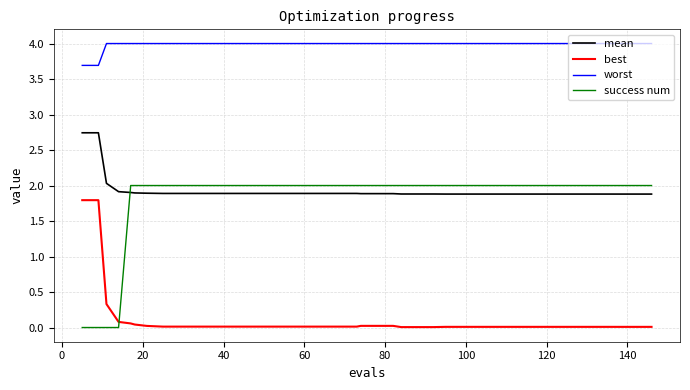

What are all the series names shown in the legend?

mean, best, worst, success num